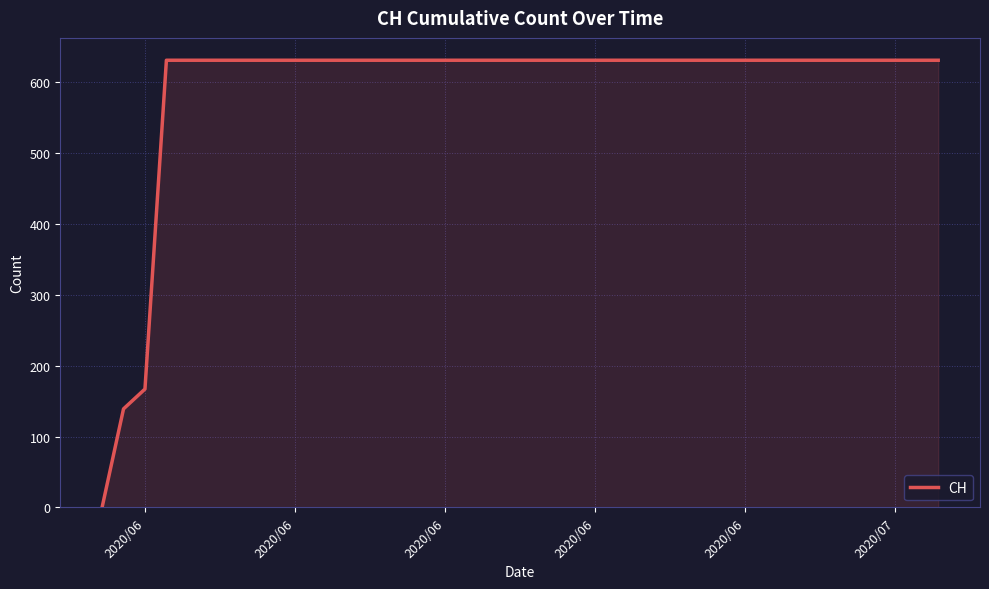

What is the sum of all values?

23653